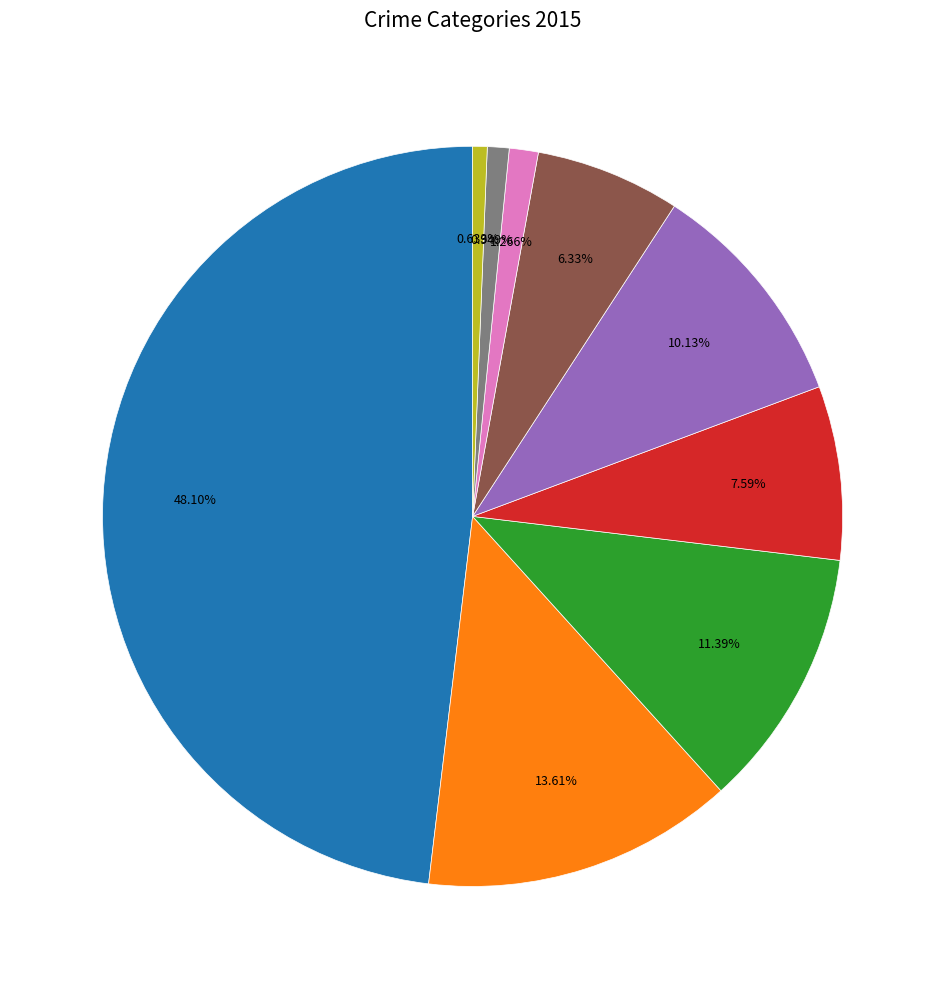

To the nearest percent, what is the difference between the largest and smallest slice percentages?

47%